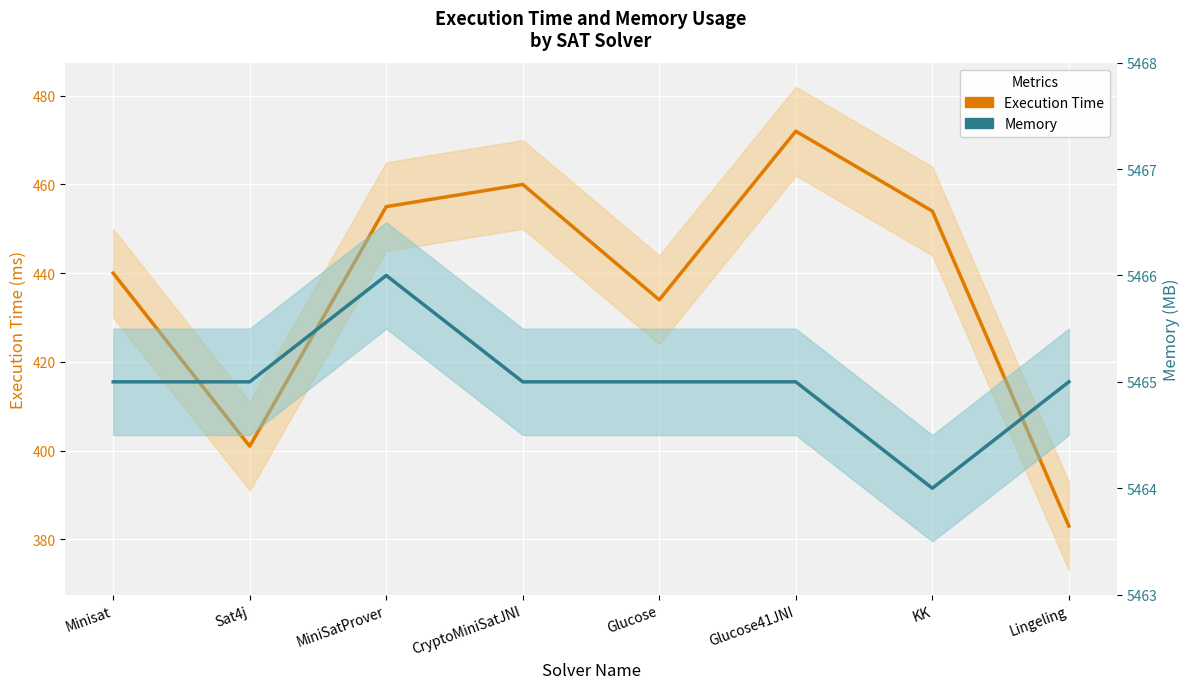

What is the value of the Memory point at the 1st from the left?

5465